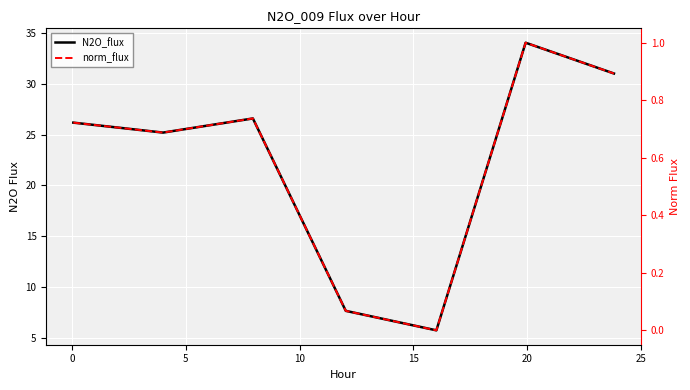

In N2O_flux, how many points are higher than both neighbors (excluding endpoints)?

2